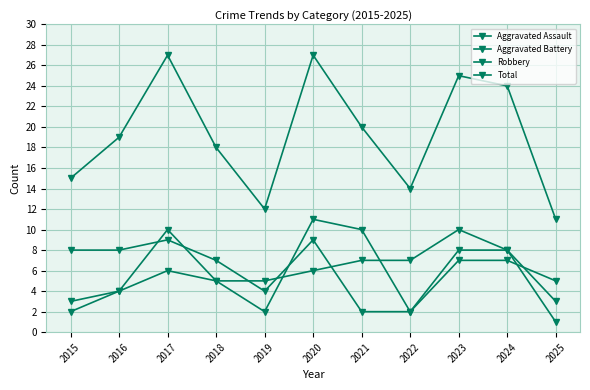

How many lines are shown in the chart?

4